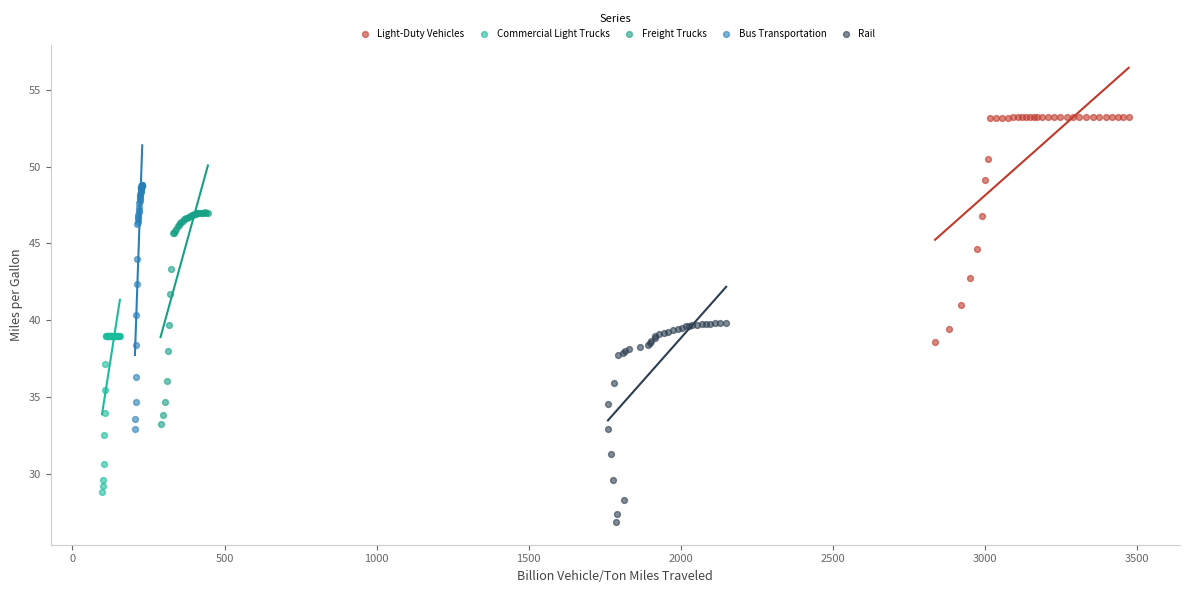

Which series contains the lowest Y value?

Rail